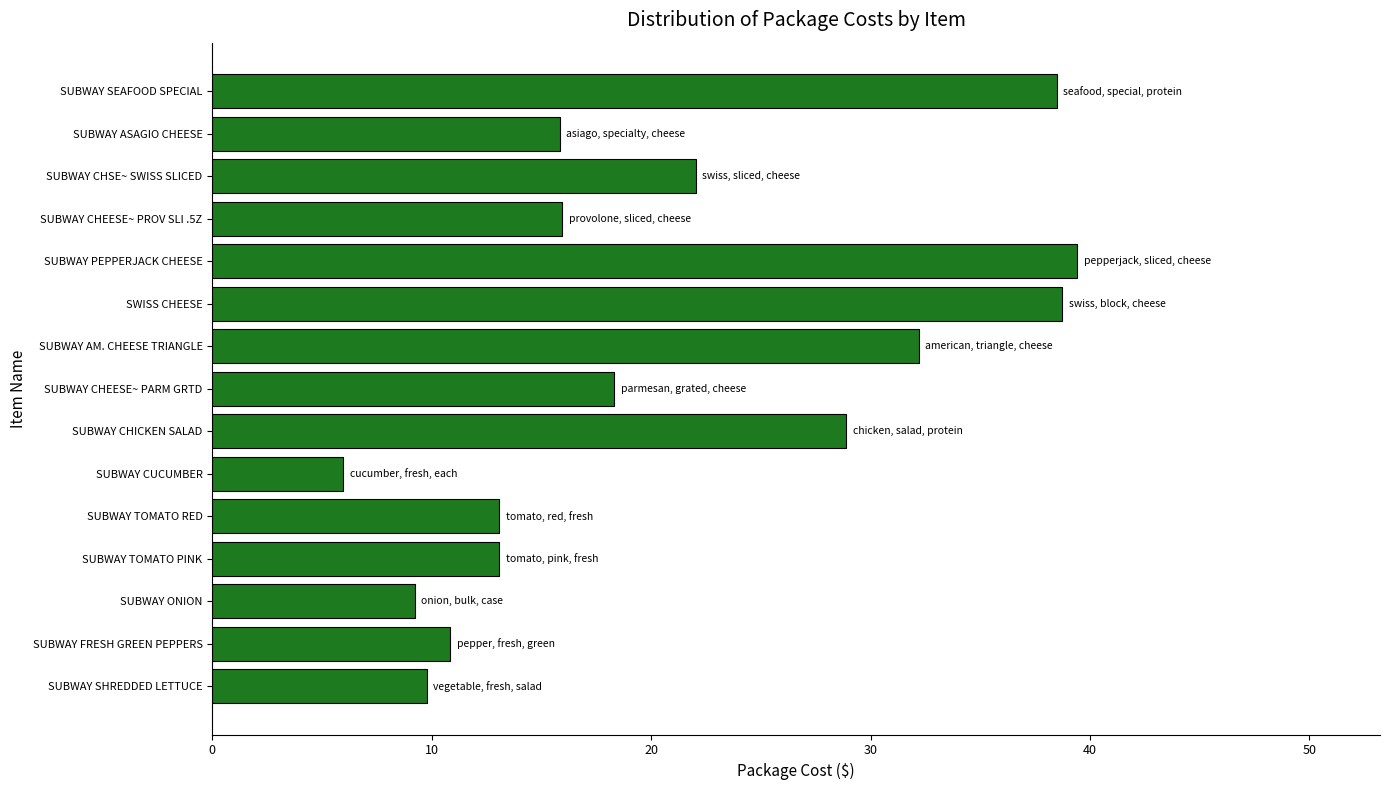

What is the approximate value at SUBWAY PEPPERJACK CHEESE?

39.4